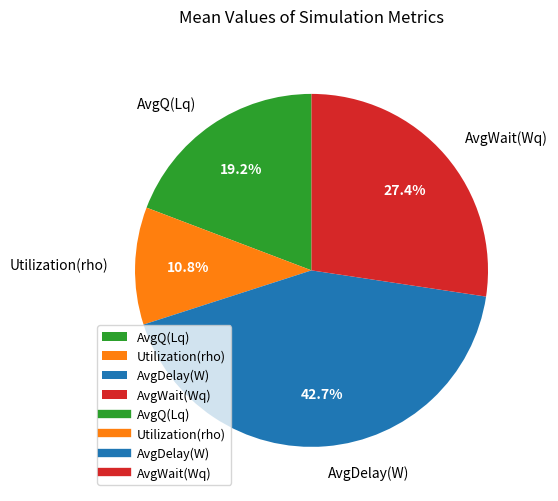

Is the sum of AvgDelay(W) and AvgQ(Lq) greater than half?

Yes